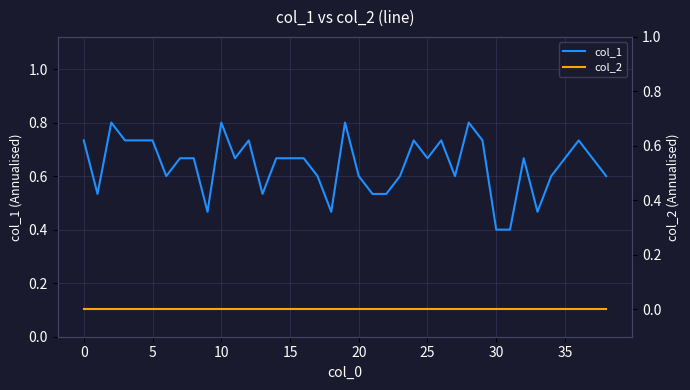

True or false: col_2 and col_1 cross at least once.

False